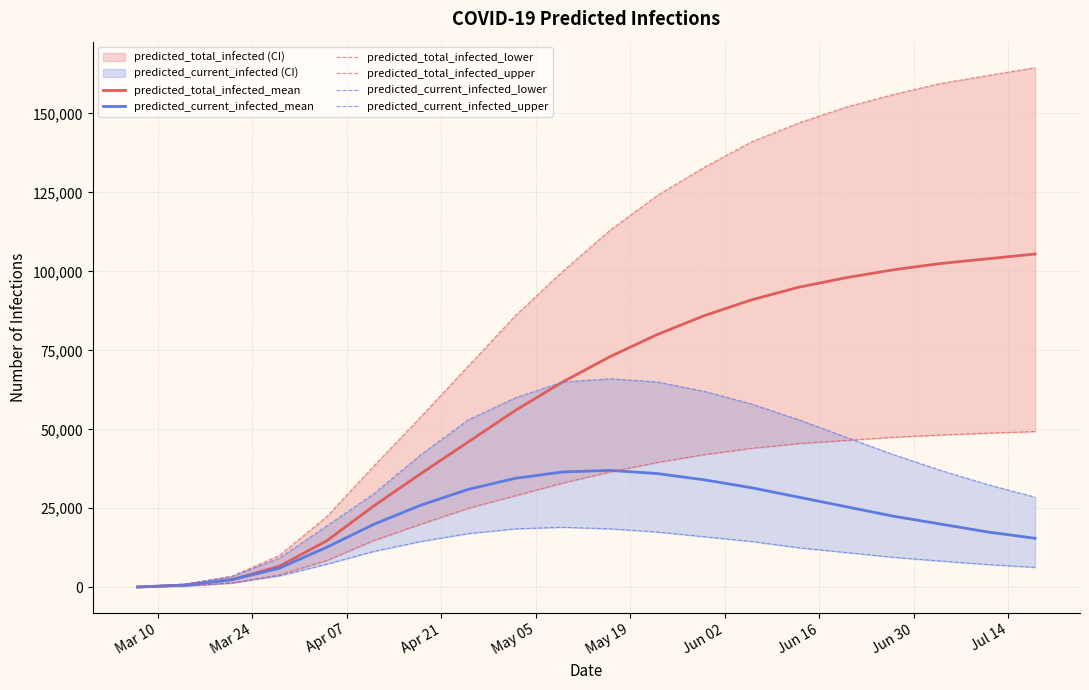

What is the maximum value for predicted_total_infected_mean?

105500